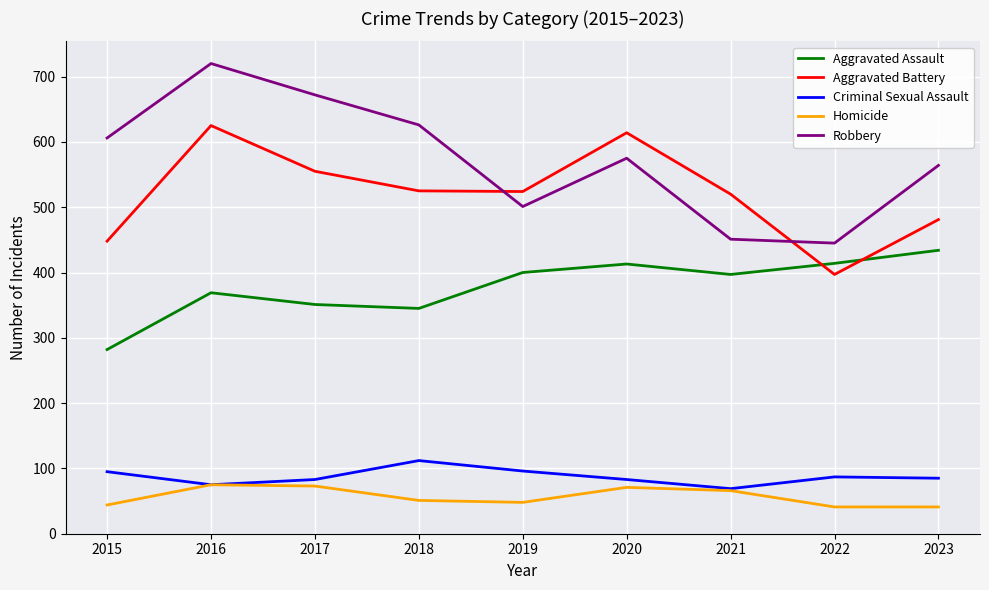

What is the difference between the maximum and second lowest values in the Homicide series?

34